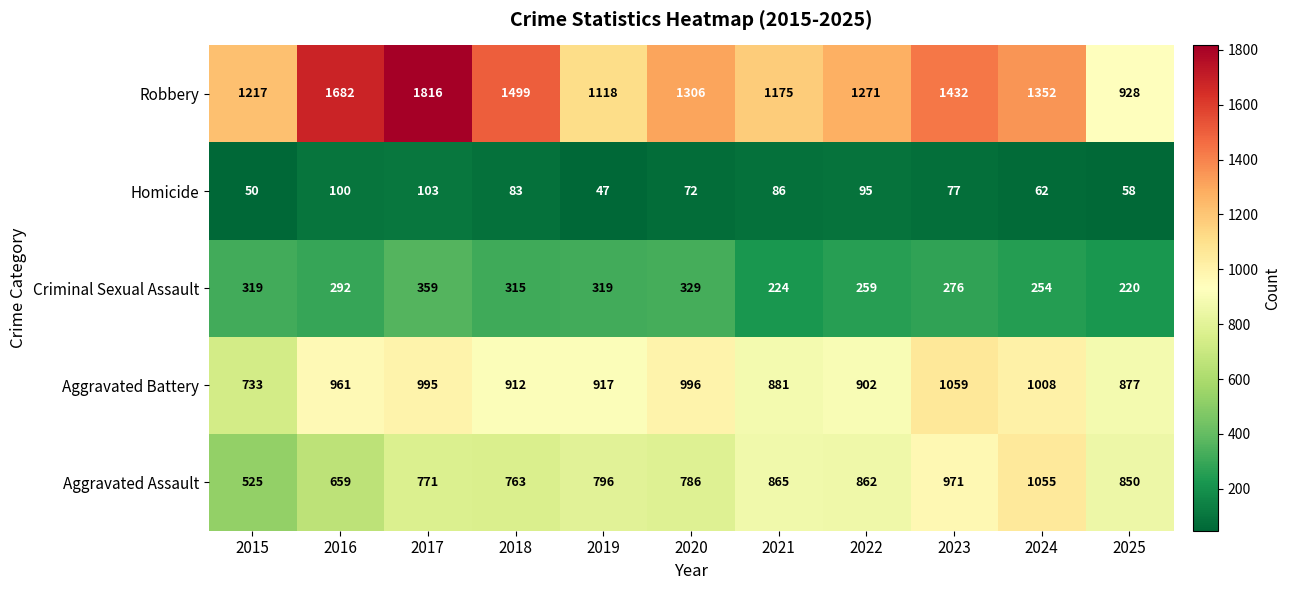

What is the approximate value of Robbery at 2022?

1271